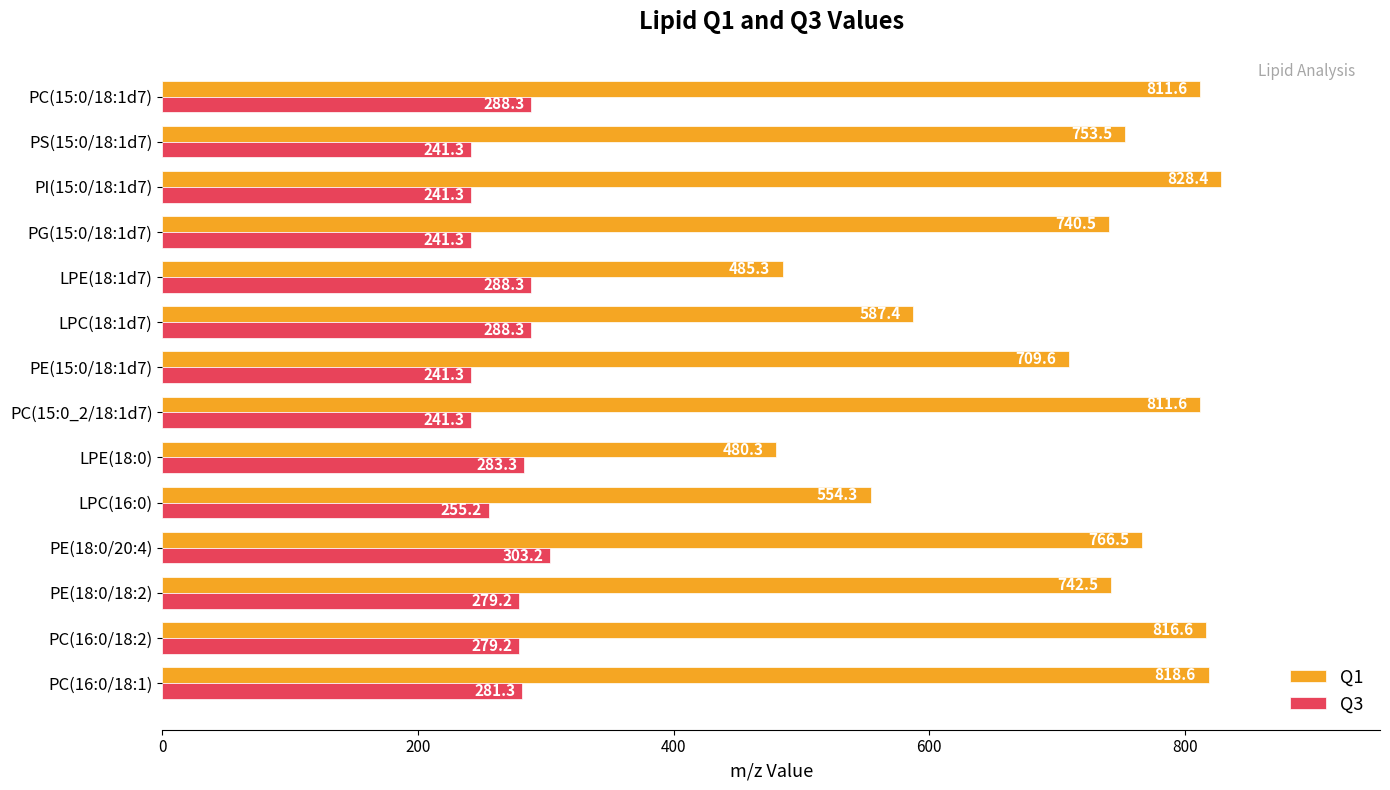

At which label is Q1 closest to 654?

PE(15:0/18:1d7)